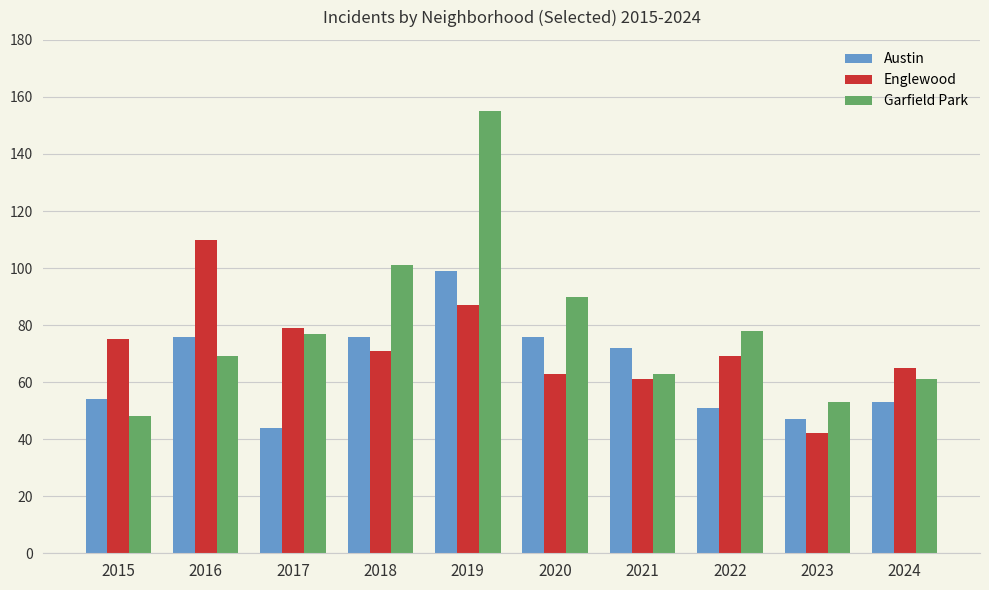

What is the lowest value of the Austin series?

44